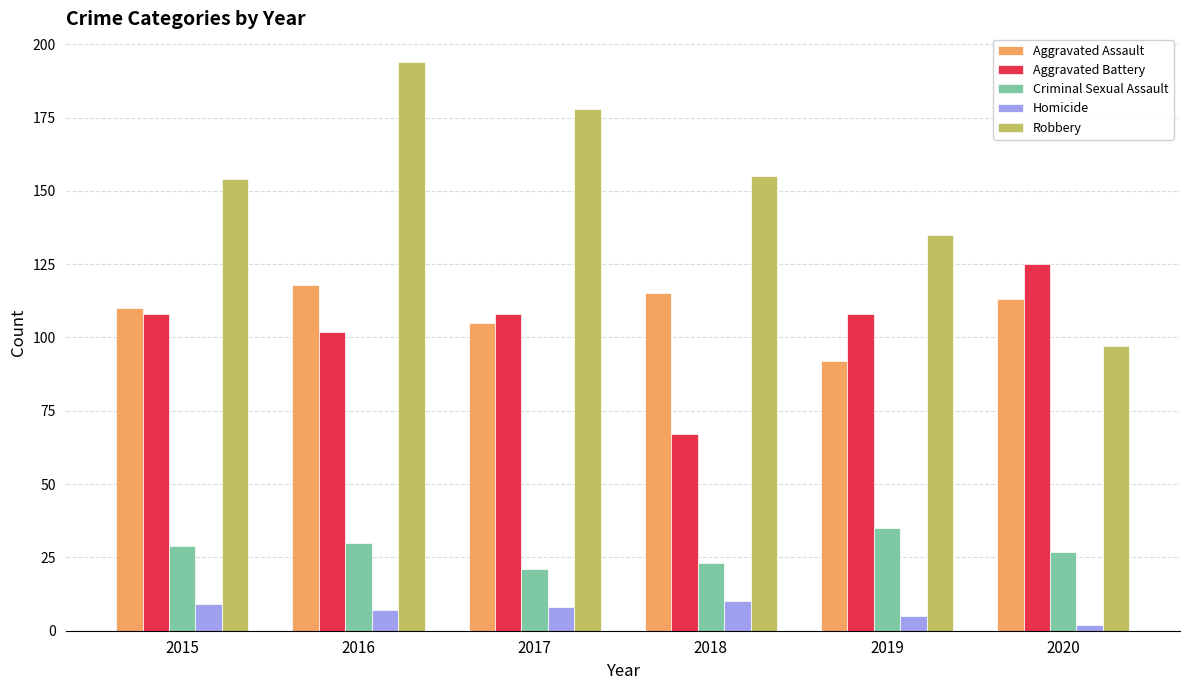

What is the value of the Criminal Sexual Assault bar at the 5th from the left?

35